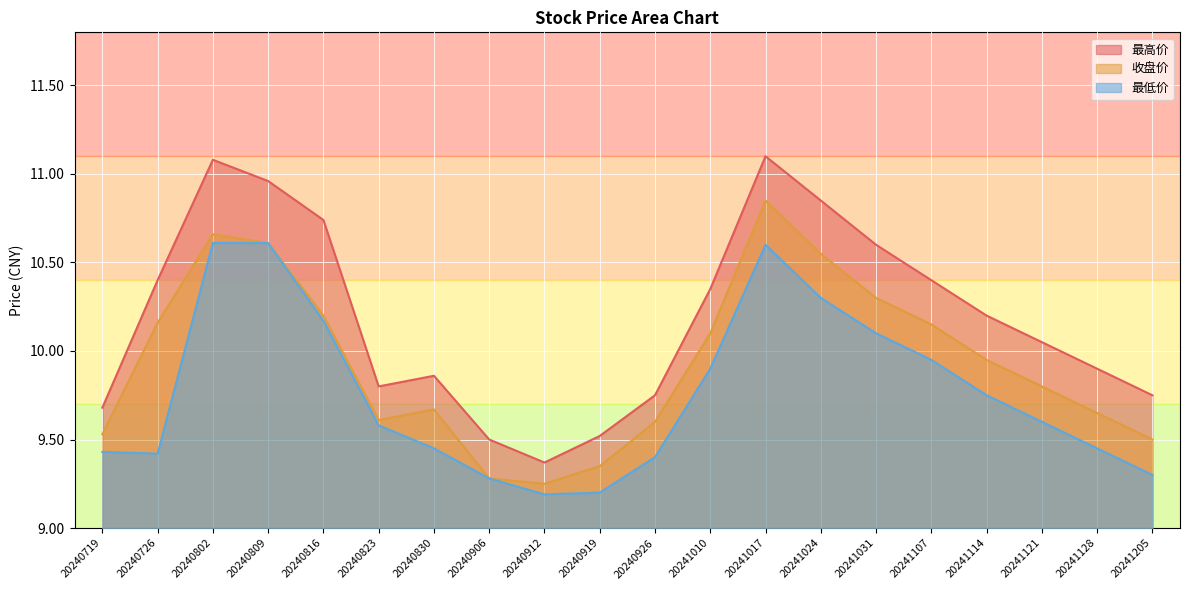

Rank the series by their average value, from highest to lowest.

最高价, 收盘价, 最低价